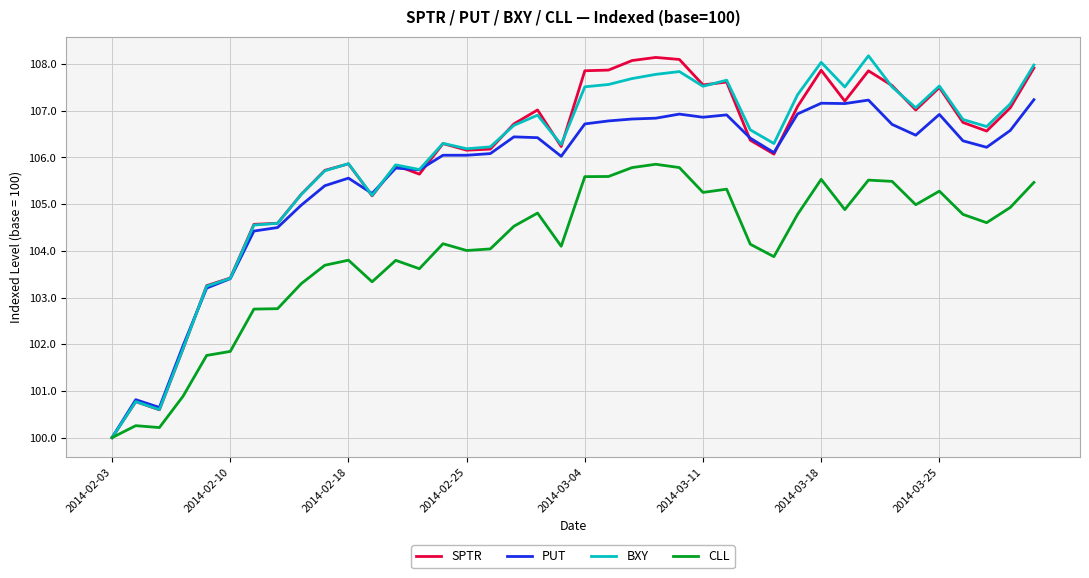

What is the minimum value for BXY?

100.0